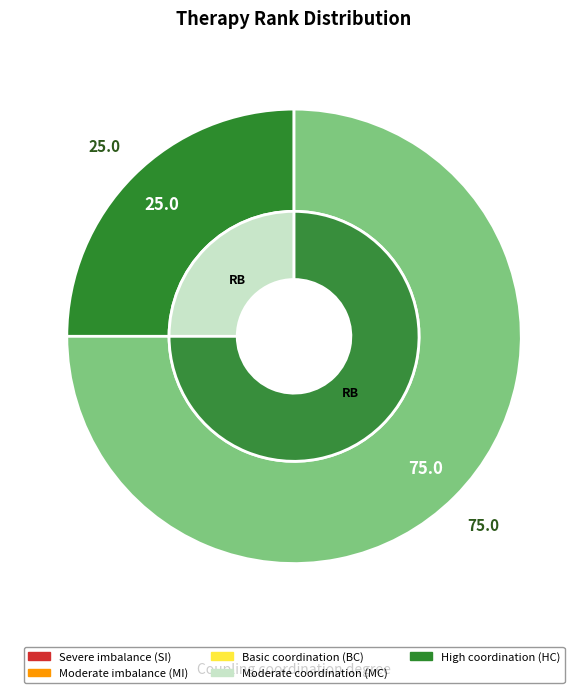

Is RB1_unspecified the majority of the pie?

No